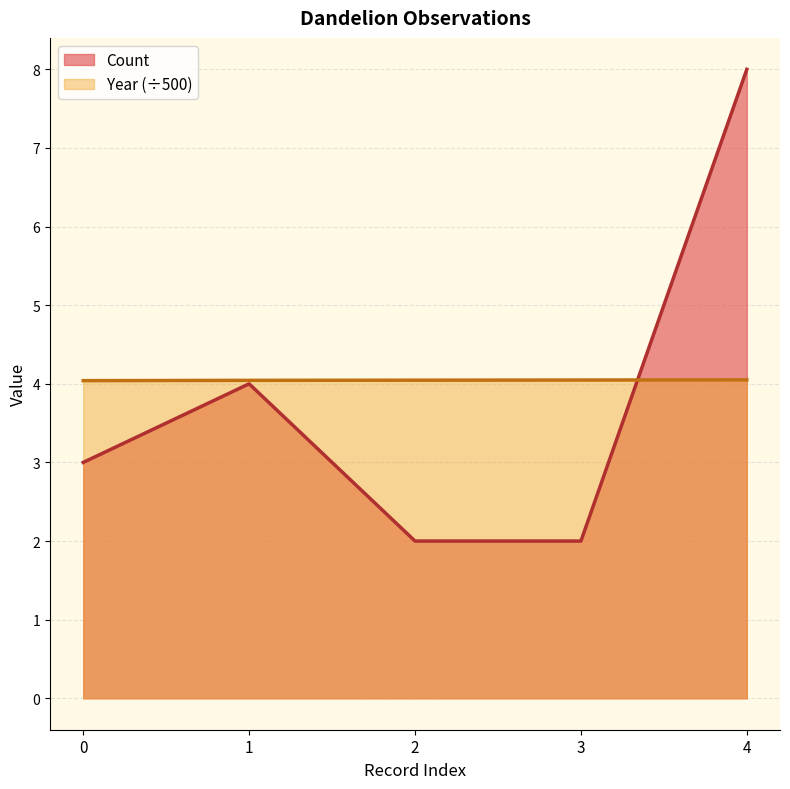

What is the sum of the Year values at 2 and 0?

8.1